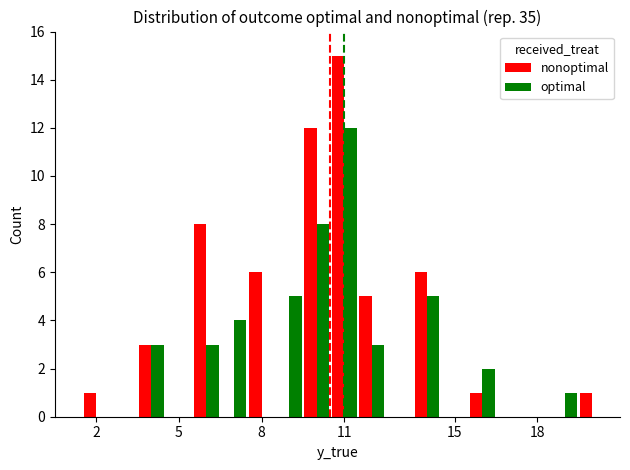

Which series has the largest total across all categories?

nonoptimal